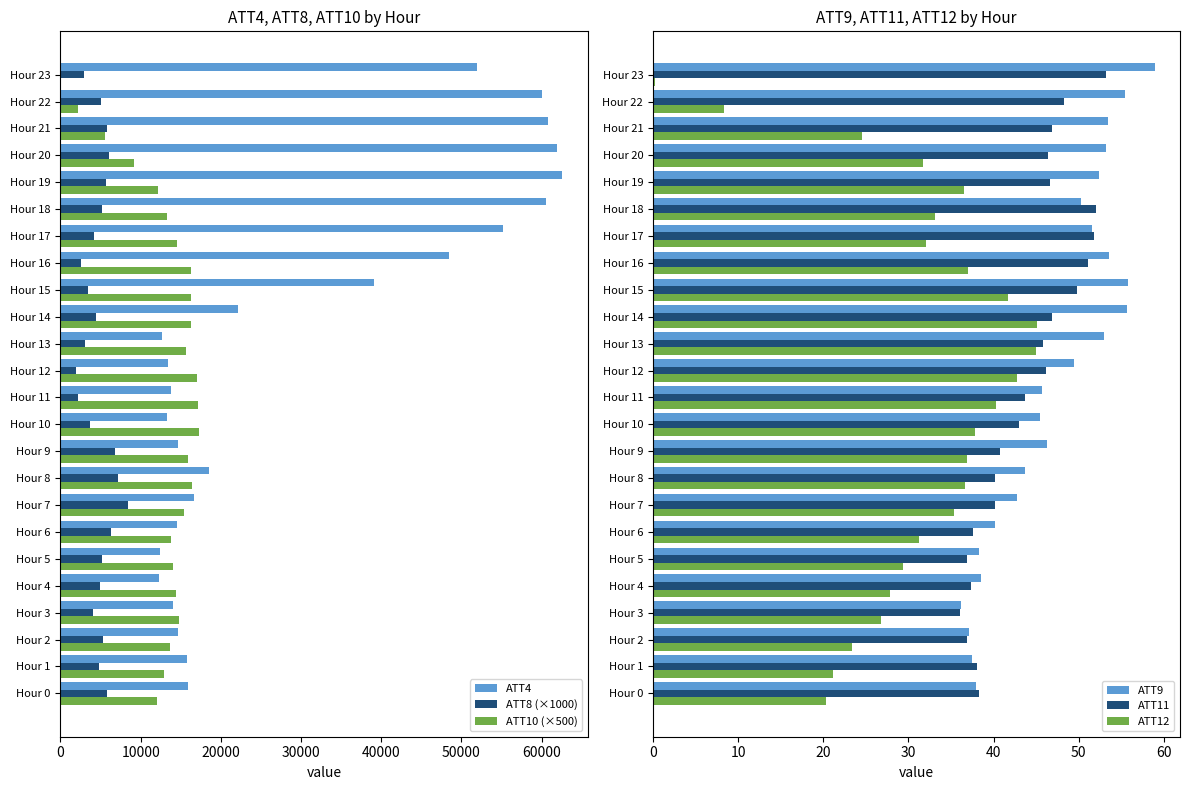

Count the number of categories in the chart.

24